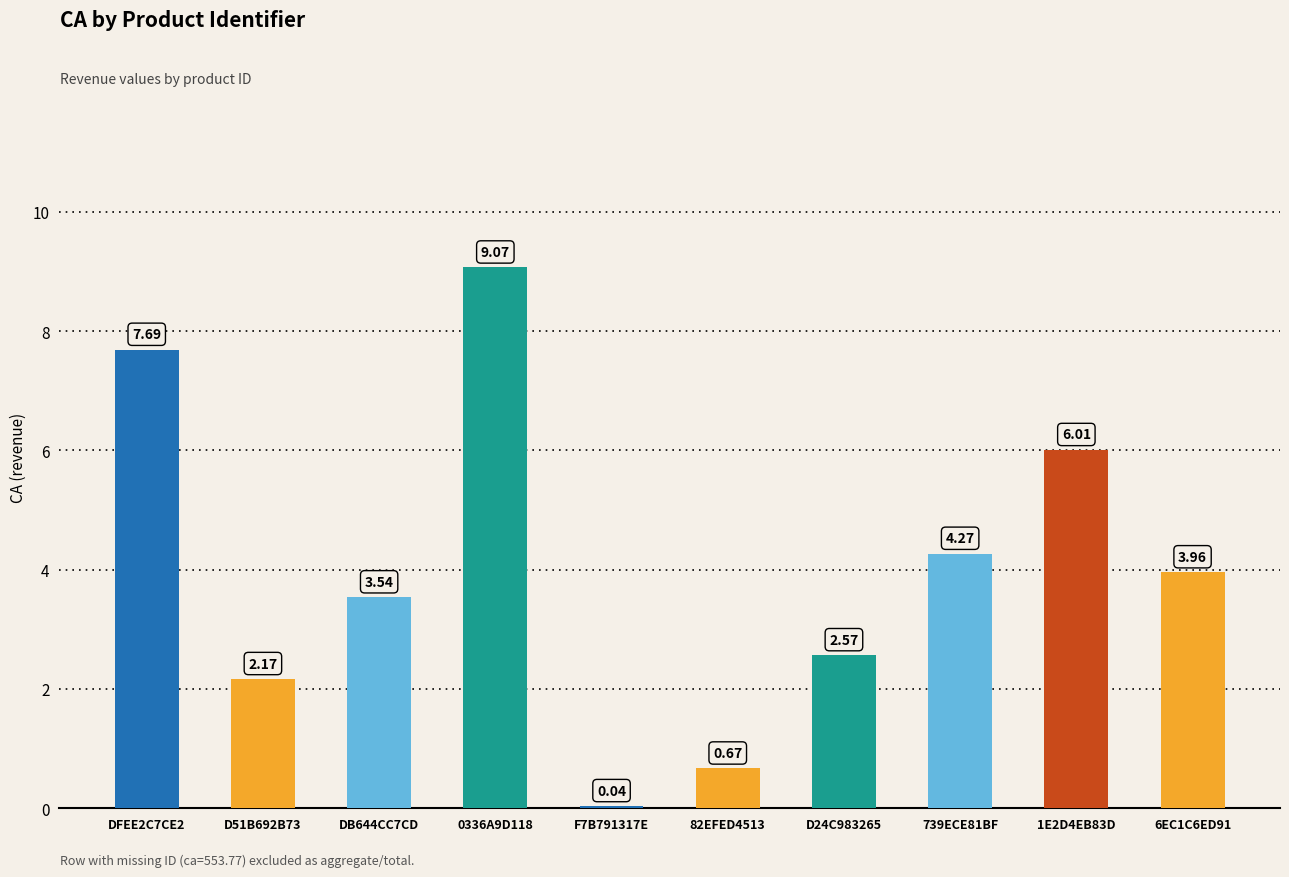

What is the maximum value shown in the chart?

9.1